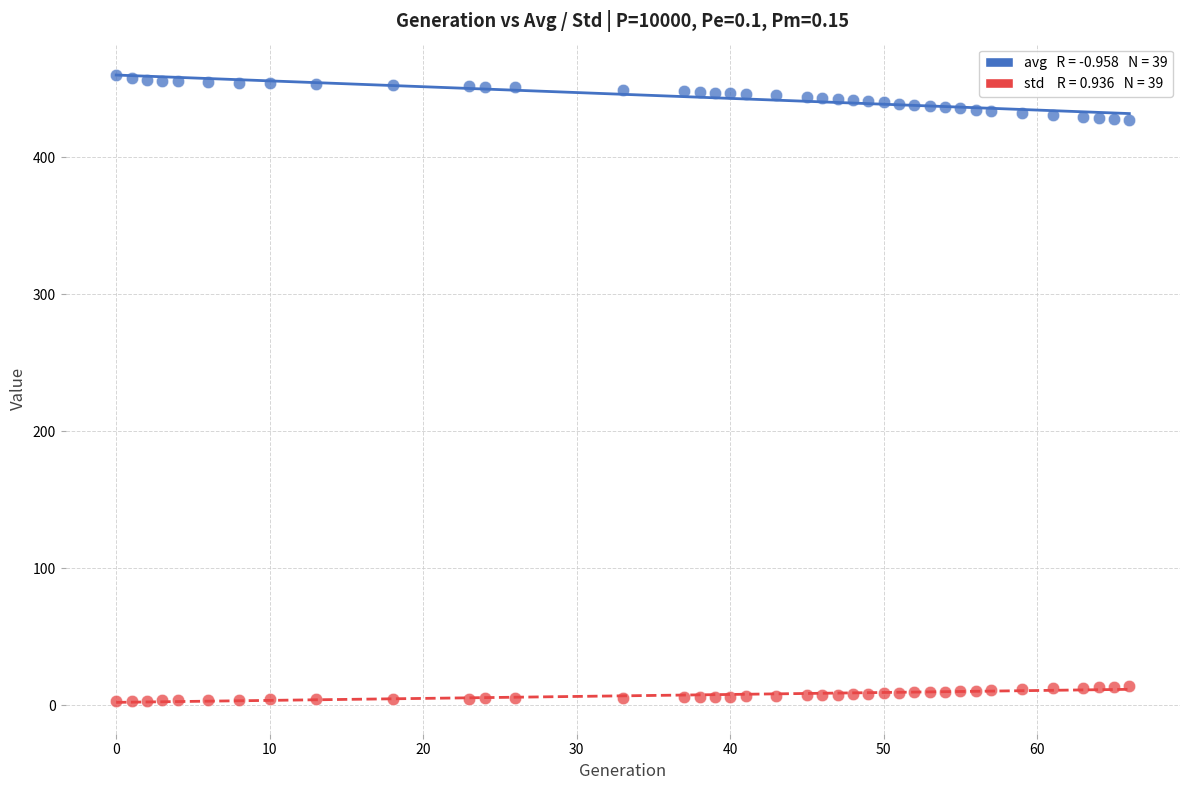

Across all data points, what is the range of Y values (max minus min)?

456.8